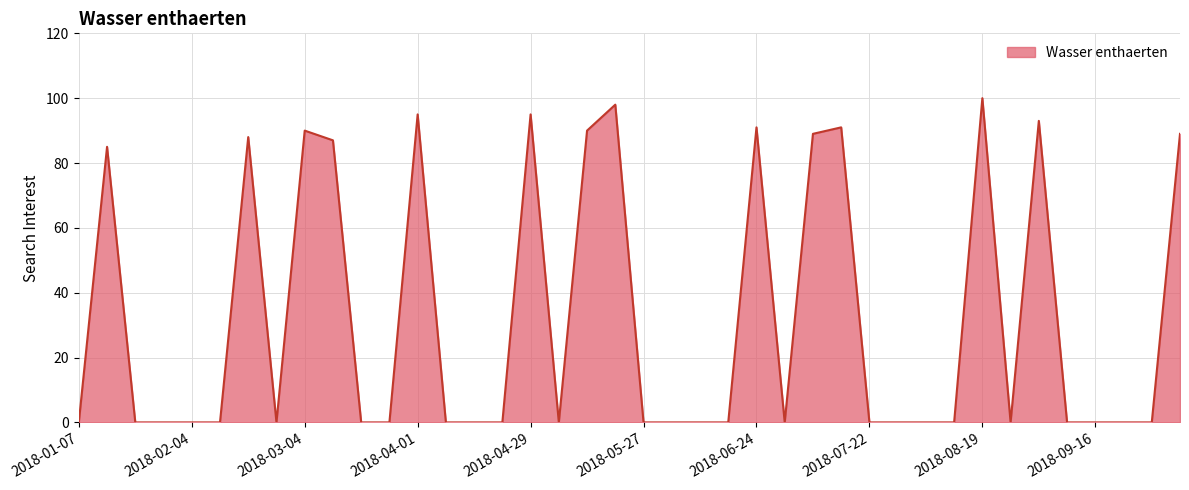

What is the maximum value shown in the chart?

100